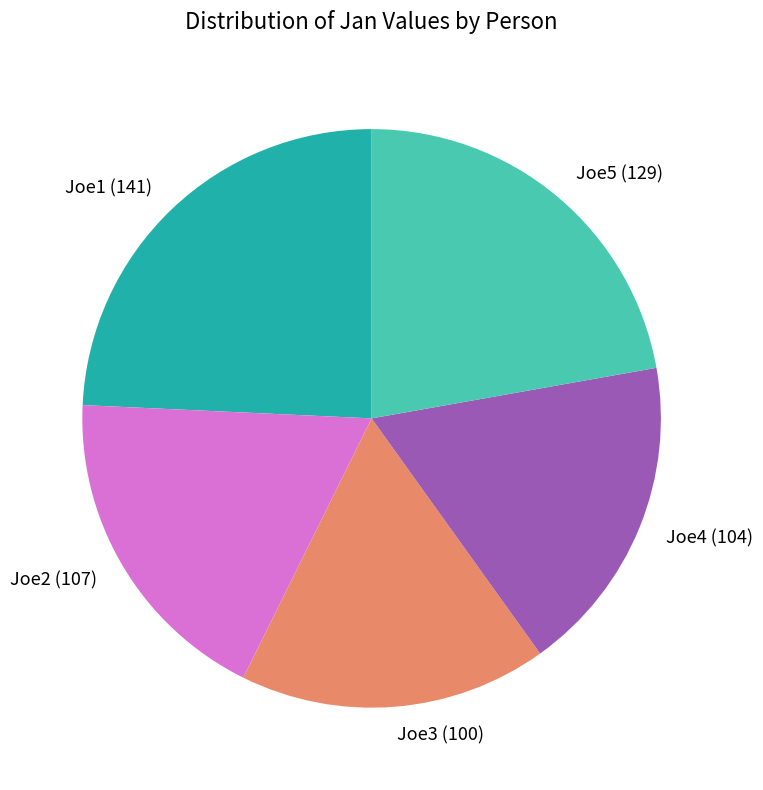

Which slice is the largest?

Joe1